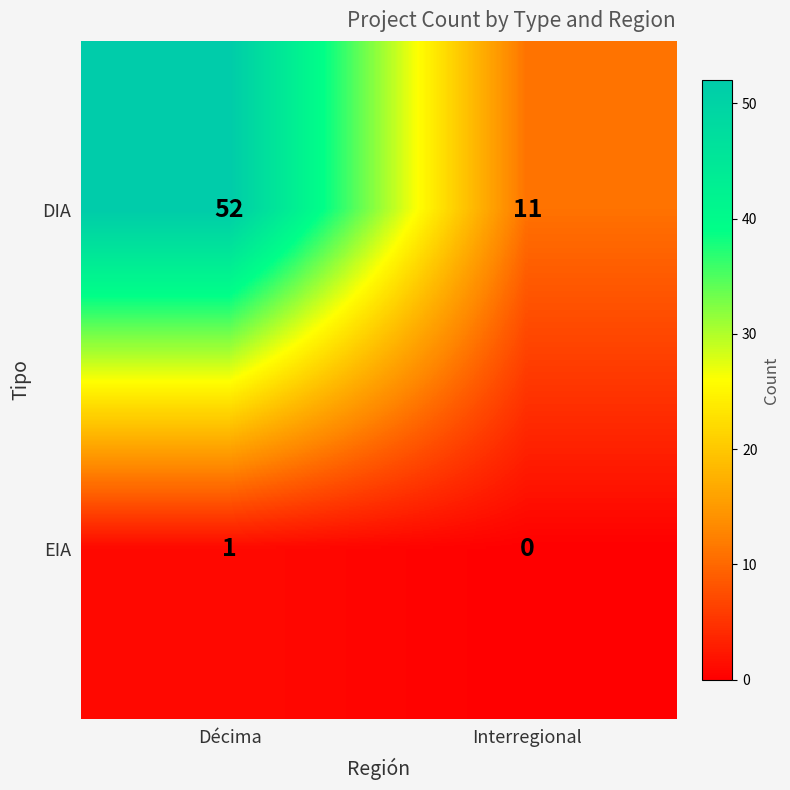

The value of DIA at Décima is 78. True or false?

False